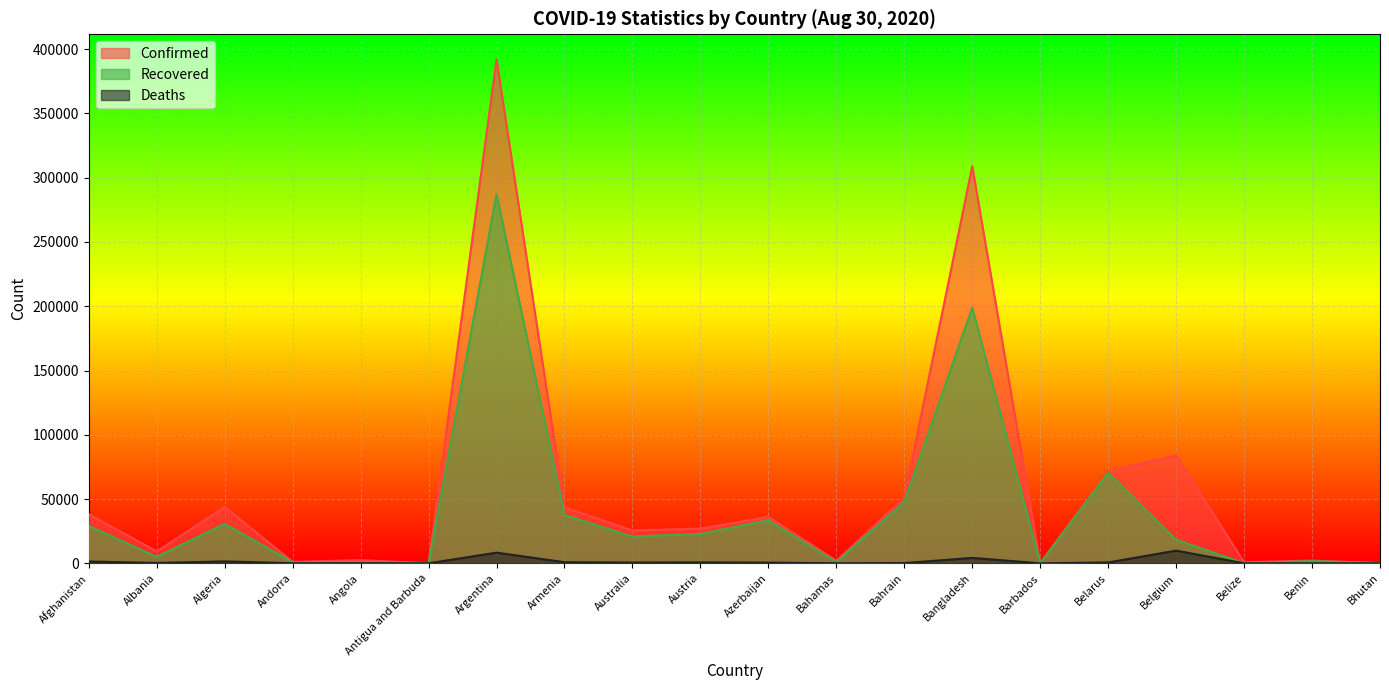

Which label corresponds to the largest value in the chart?

Argentina